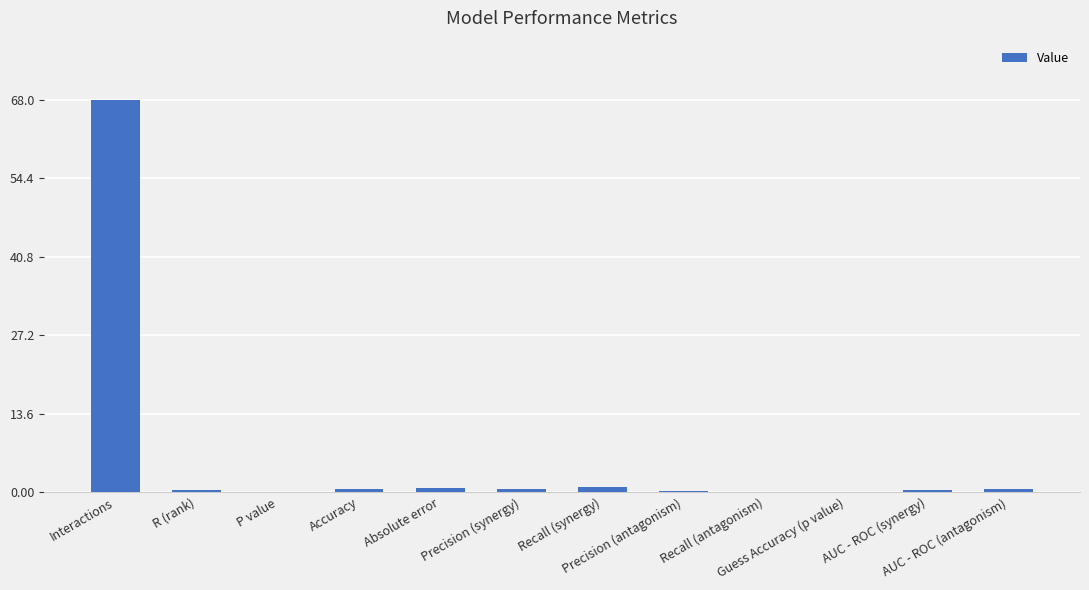

What is the sum of all values?

71.9